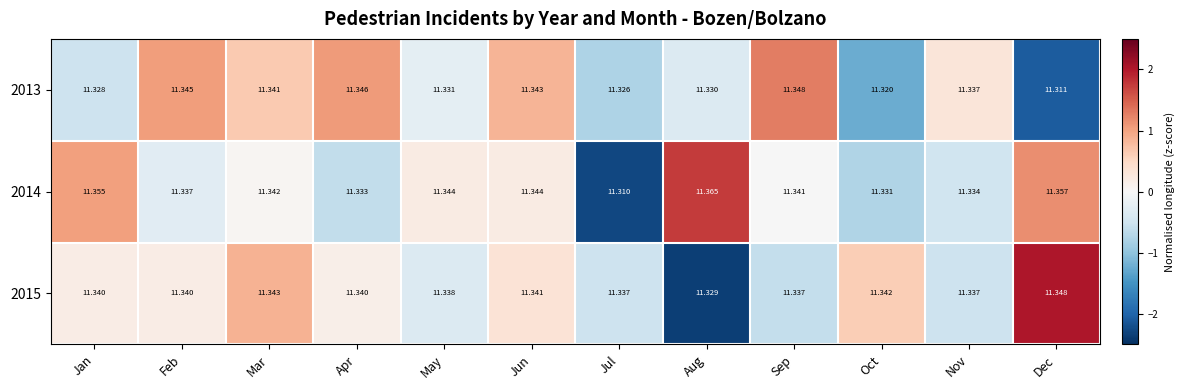

At which label does 2013 reach its peak?

Sep